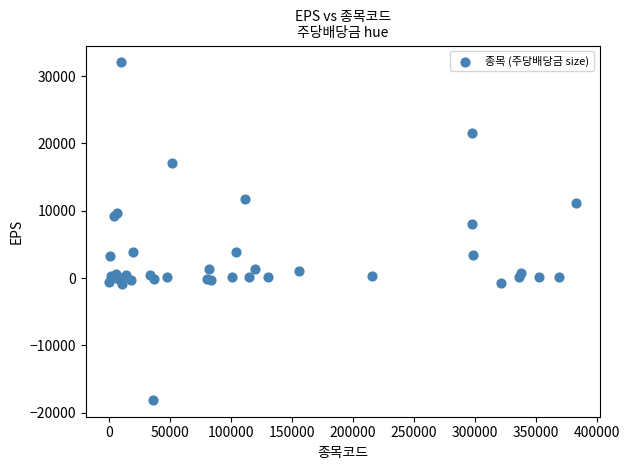

What Y value in the scatter plot is closest to 6969?

7957.0